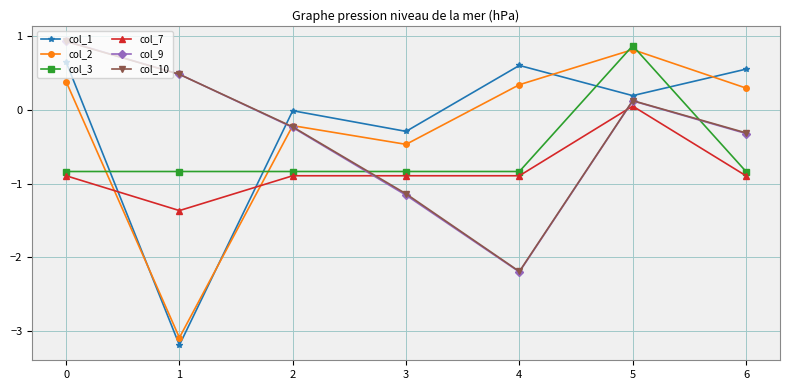

At which label does col_3 first exceed 0?

5